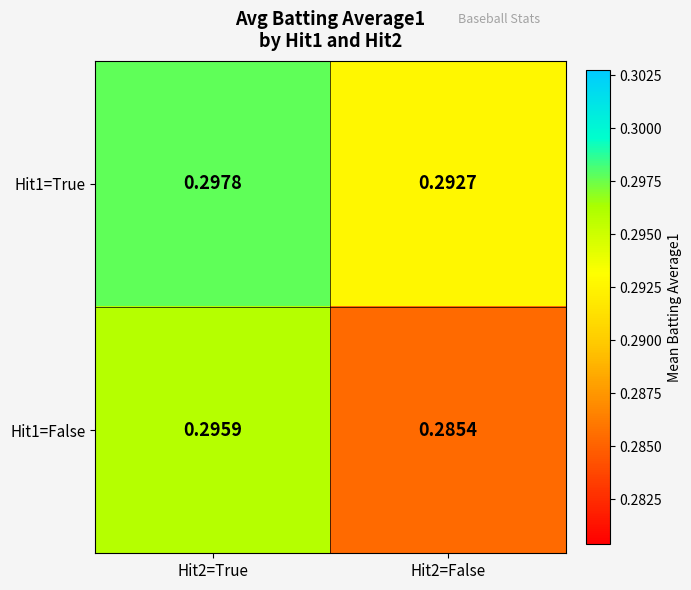

List the series in order of their overall mean, lowest first.

Hit1=False, Hit1=True